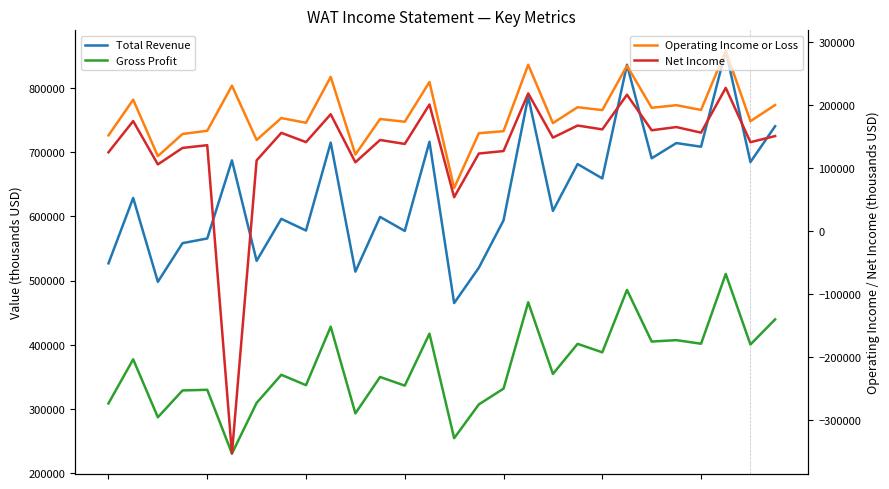

What is the difference between the maximum and second lowest values in the Net Income series?

173500